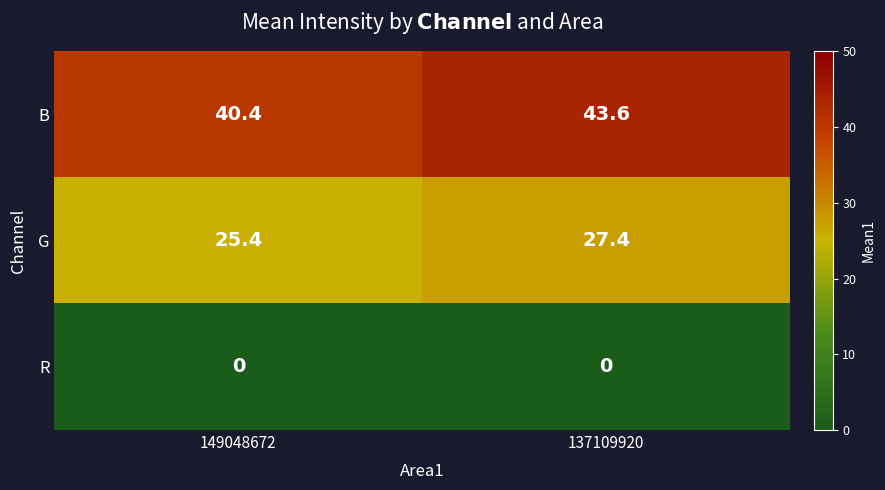

What is the total value across all series at 149048672?

65.8